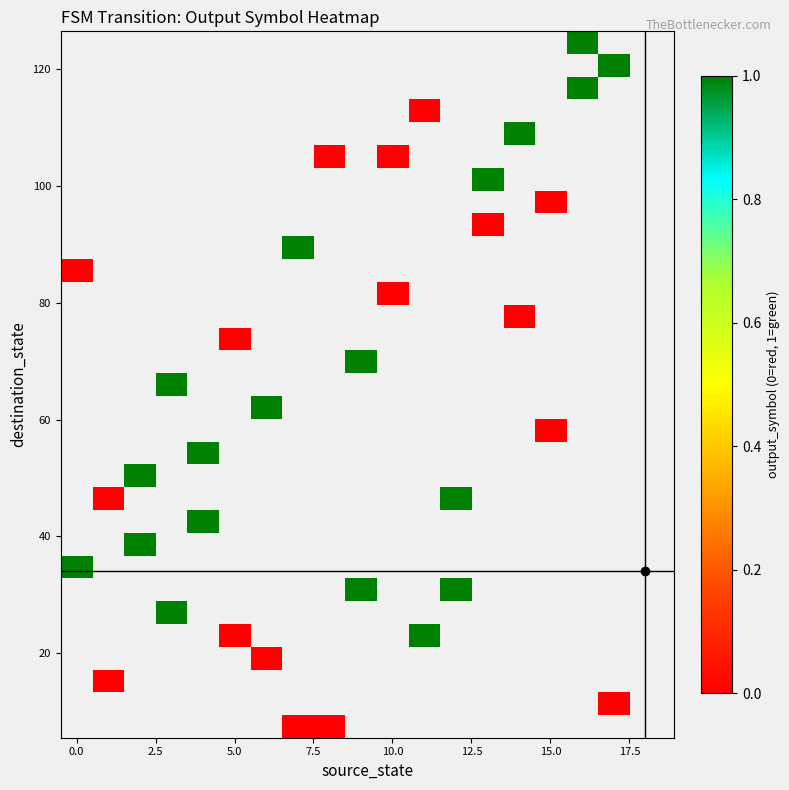

Count the number of categories in the chart.

18